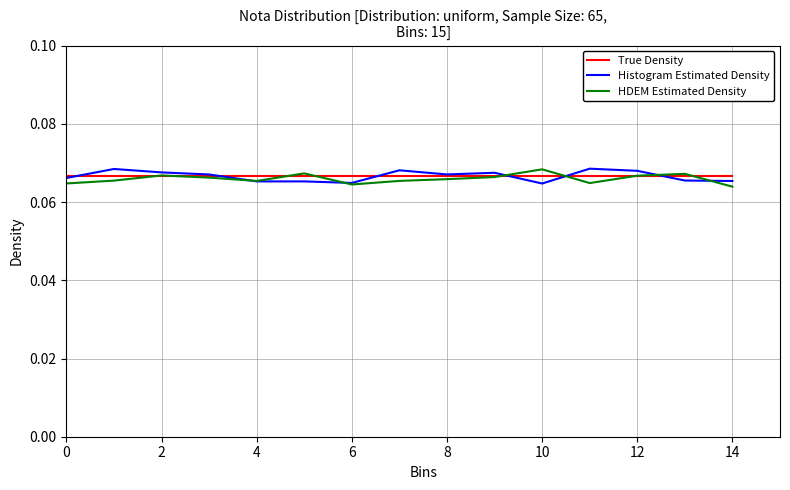

After their last crossing, which series has the higher values: Histogram Estimated Density or True Density?

True Density